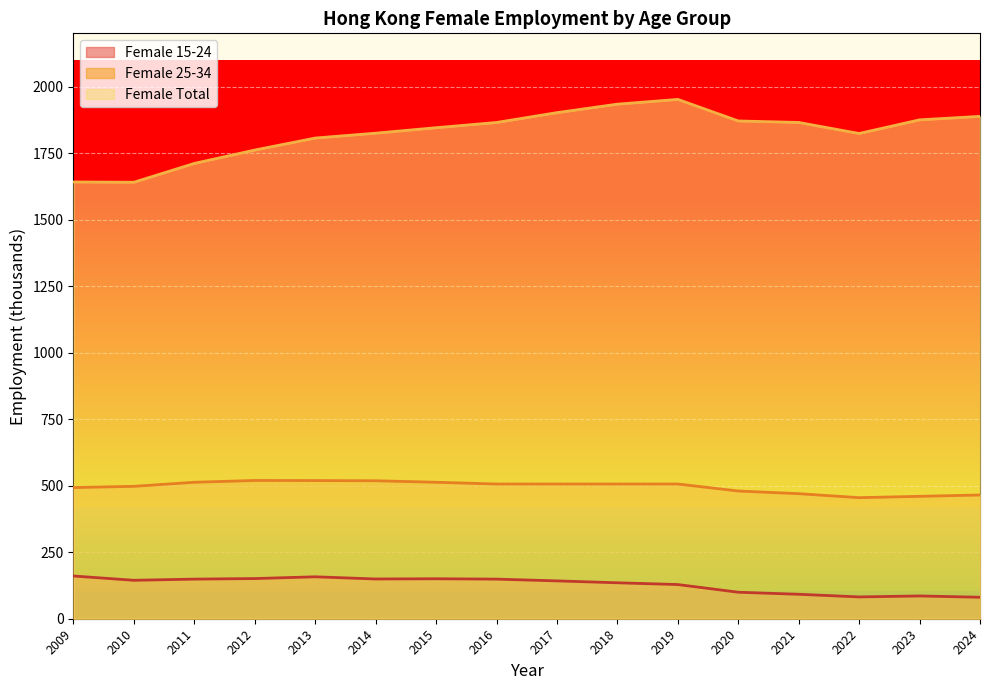

Reading left to right, extract all data points from this chart.

Female 15-24: 160.6	144.4	148.9	151.0	157.6	149.4	150.2	148.9	142.2	135.1	128.5	99.6	91.9	81.9	85.6	80.8
Female 25-34: 493.0	497.6	512.9	519.6	519.3	518.5	512.9	506.3	506.3	506.3	506.3	480.0	470.0	455.0	460.0	465.0
Female Total: 1641.4	1640.5	1711.2	1761.4	1806.5	1824.8	1845.3	1865.0	1902.0	1933.8	1951.7	1870.8	1865.1	1823.7	1874.9	1888.0